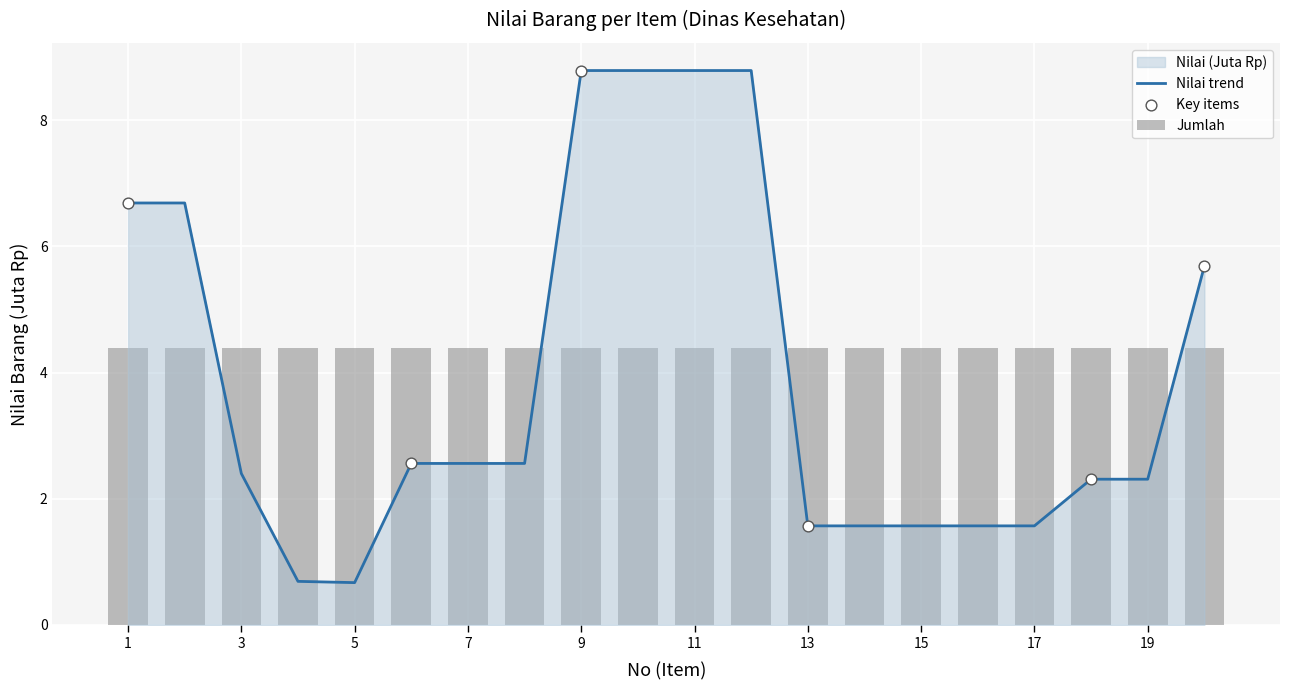

Approximately how many times larger is the value at 16 compared to 7?

0.6